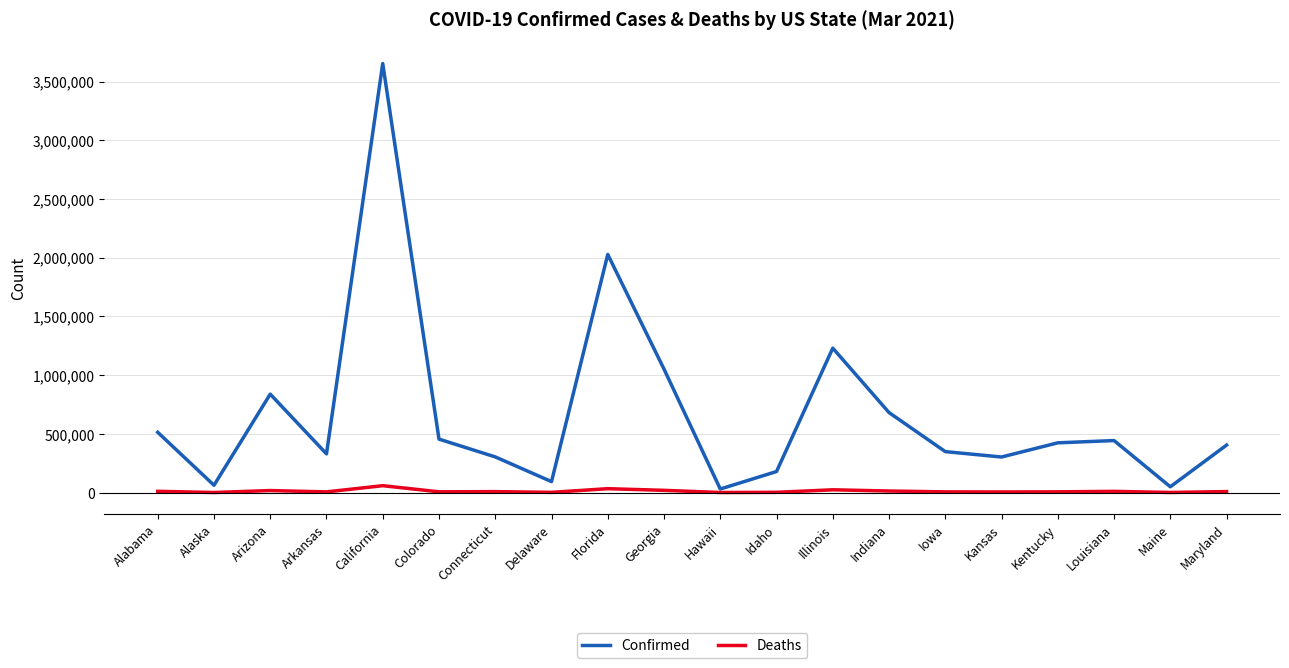

What is the difference between the highest and lowest values at Georgia?

1032610